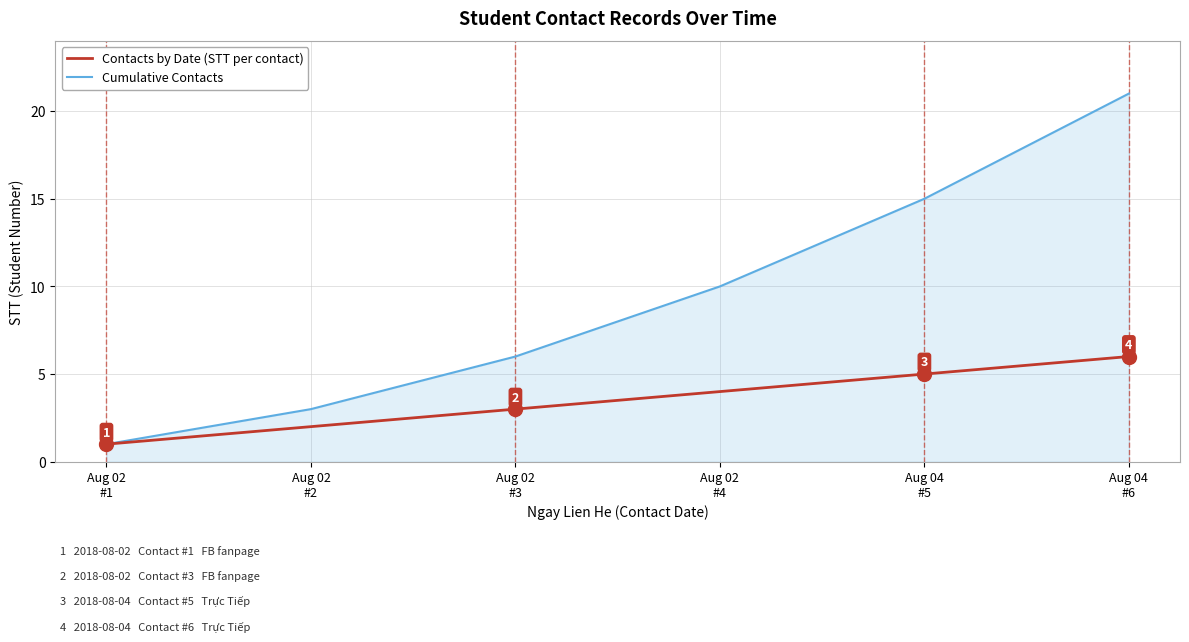

What is the total value across all series at Aug 02
#3?

9